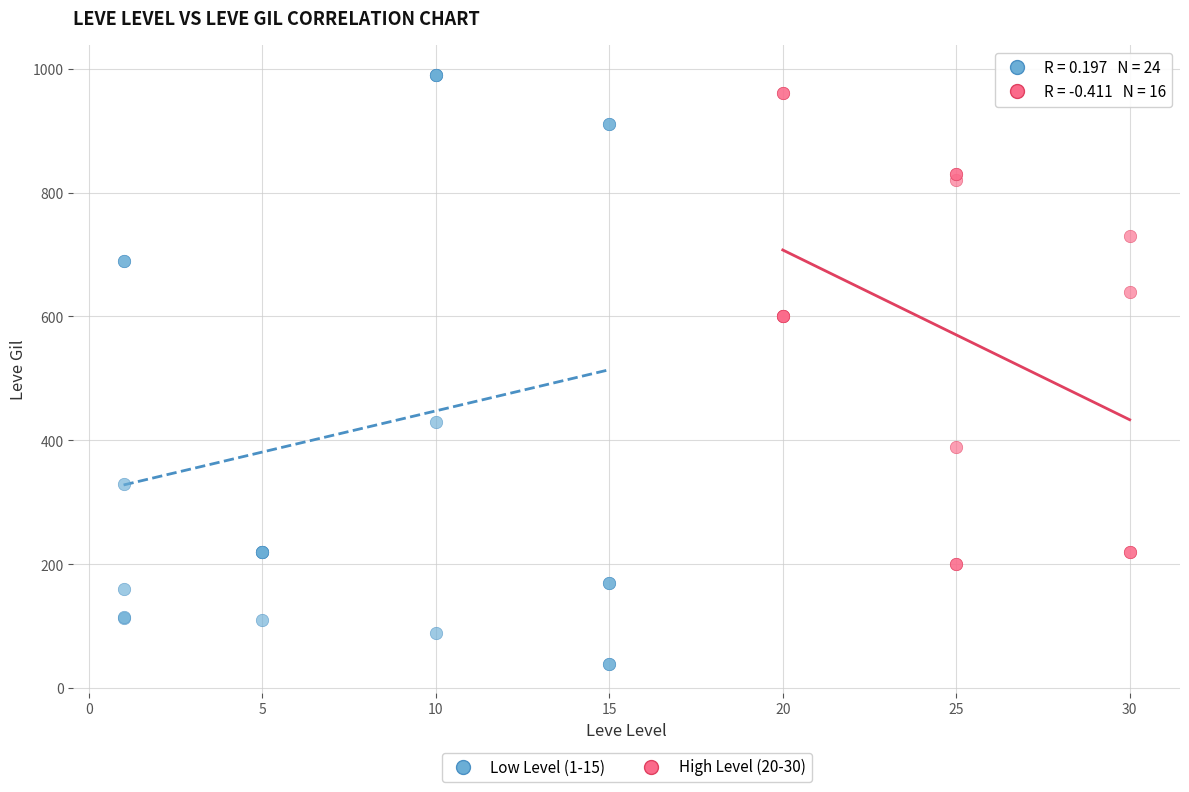

Which series has the widest spread of Y values?

Low Level (1-15)